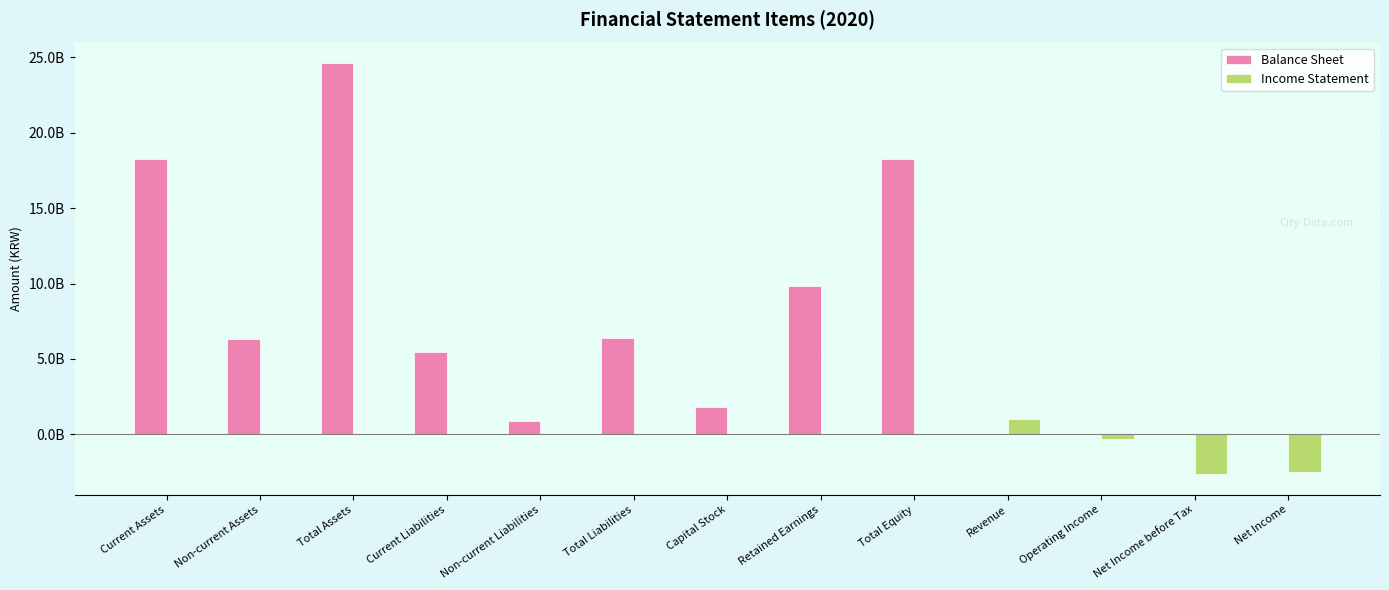

Rank the series by their average value, from highest to lowest.

Balance Sheet, Income Statement